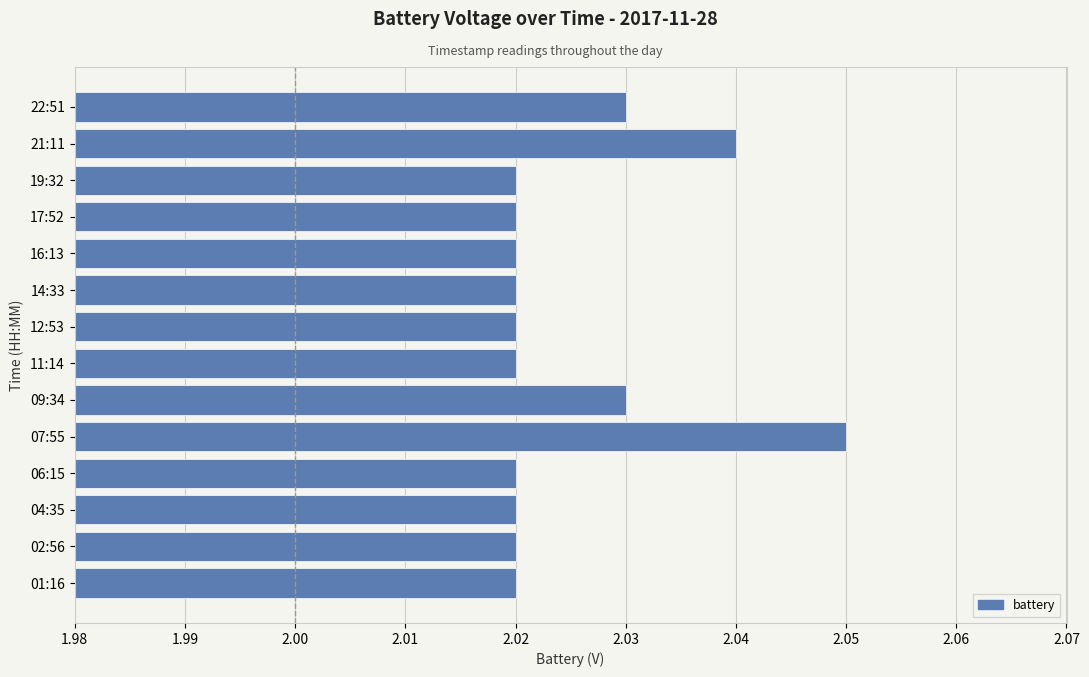

Which category has the highest value across all series?

07:55